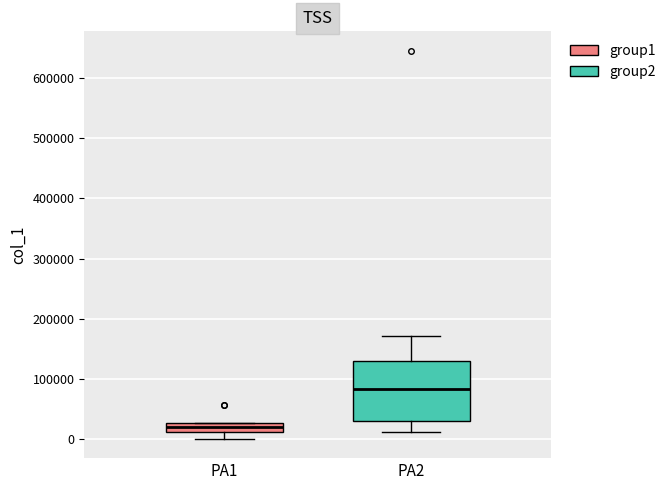

Which box is the tallest, from its lower edge to its upper edge?

PA2